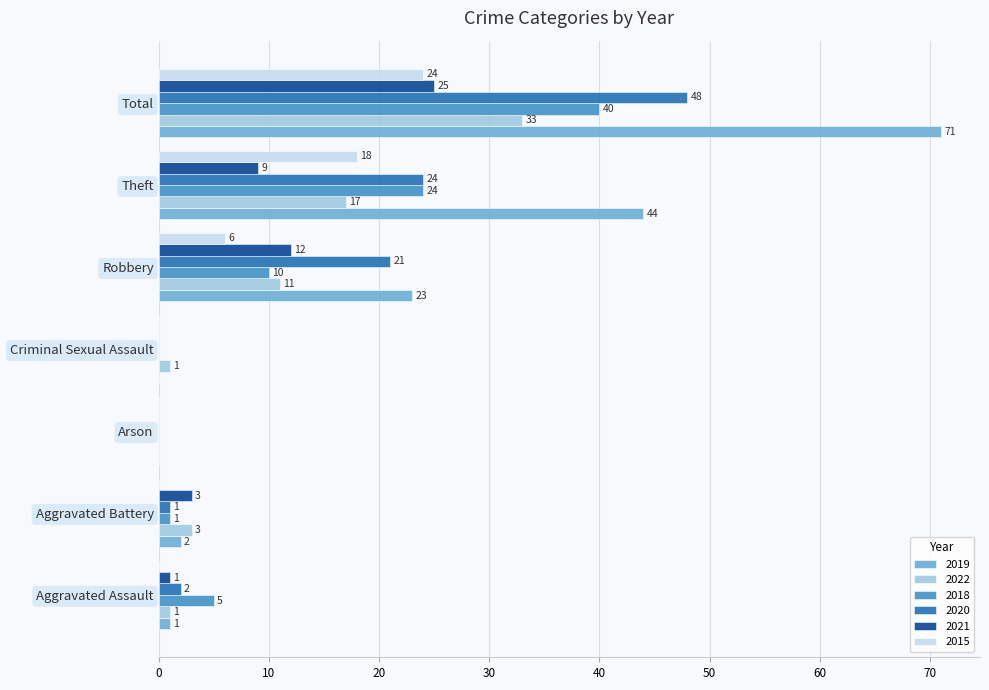

Is the value of 2018 at Aggravated Battery greater than the value of 2022 at Theft?

No